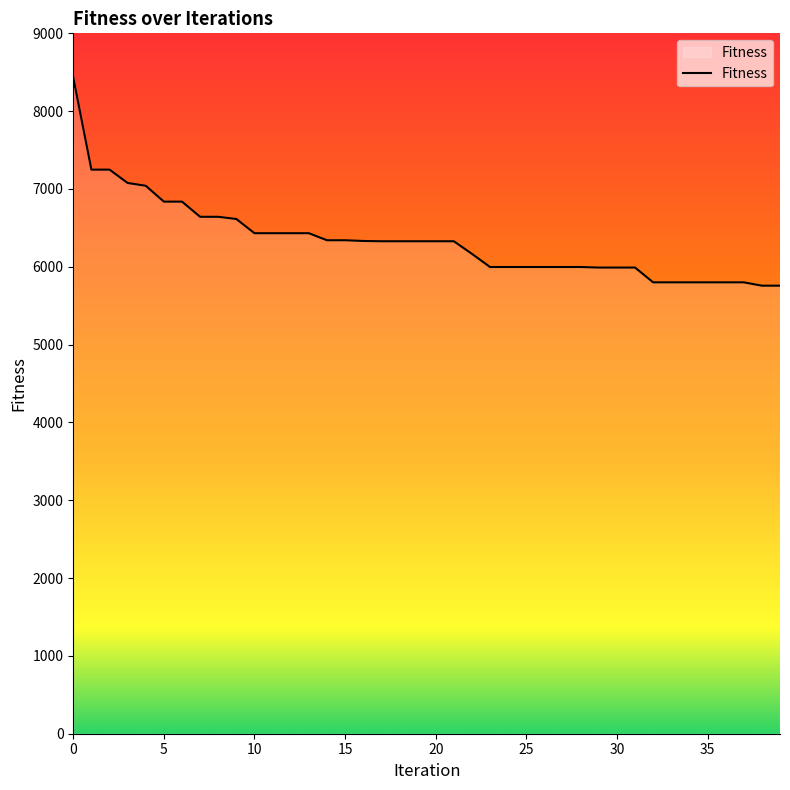

What is the difference between the maximum and minimum values?

2674.2